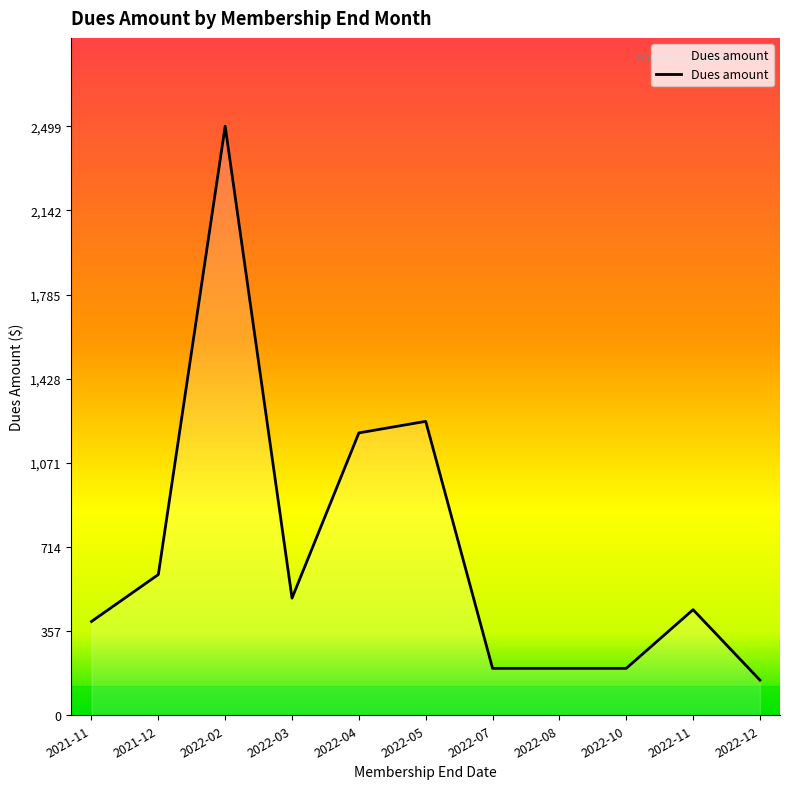

What is the ratio of the value at 2022-08 to the value at 2022-07?

1.0